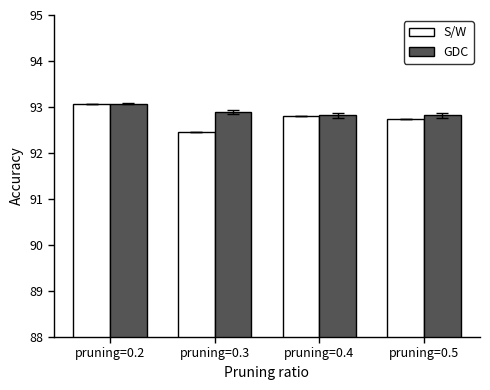

What is the highest value of the GDC series?

93.1